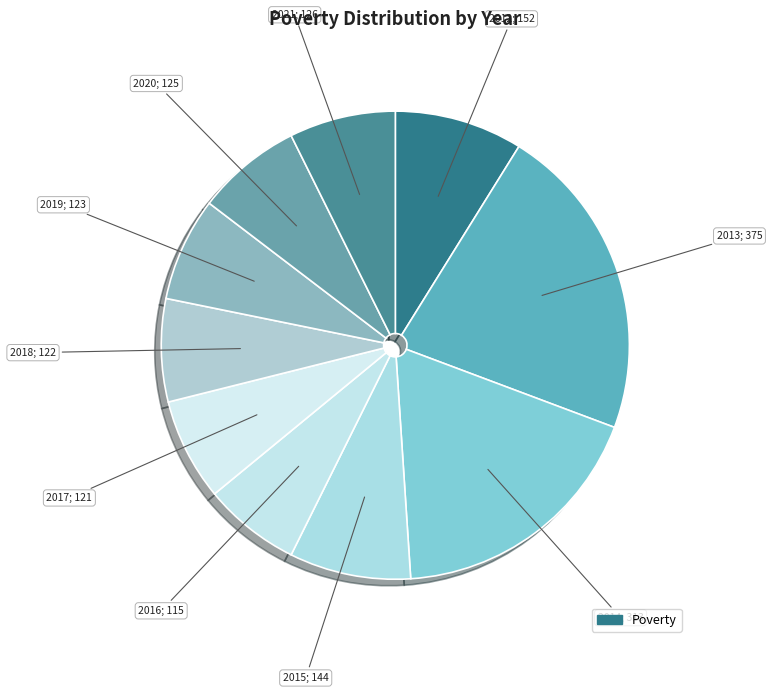

Count the number of slices in the pie.

10